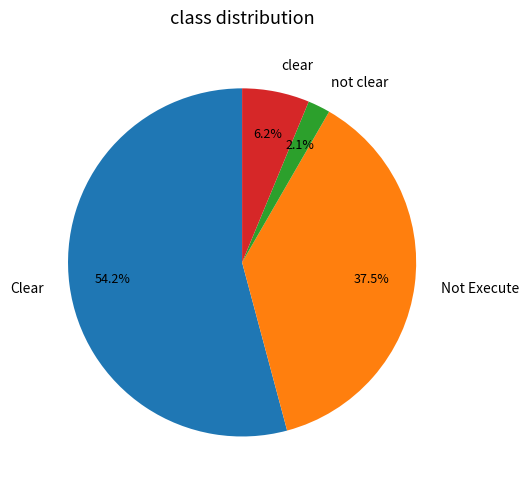

Is there a majority slice in this chart?

Yes